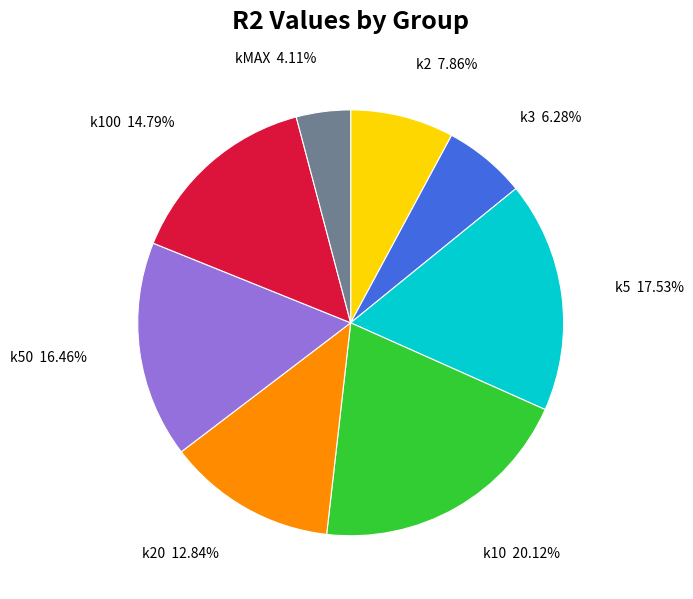

Is there a majority slice in this chart?

No